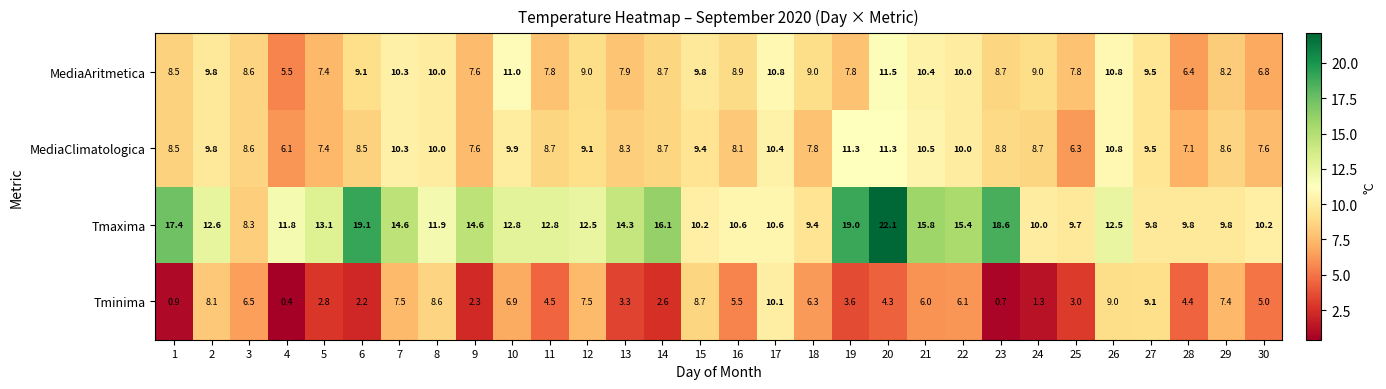

Which series changed the most between 21 and 24?

Tmaxima